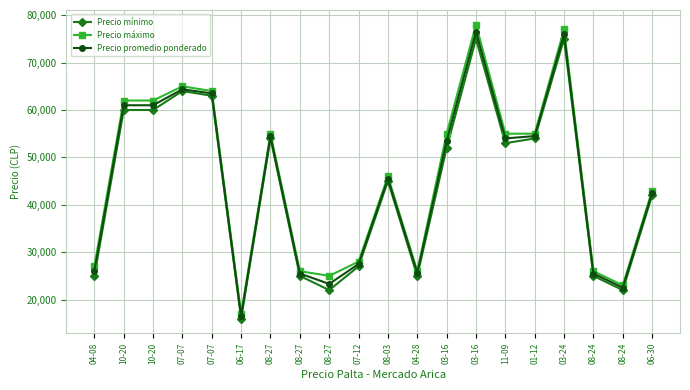

What are all the series names shown in the legend?

Precio mínimo, Precio máximo, Precio promedio ponderado